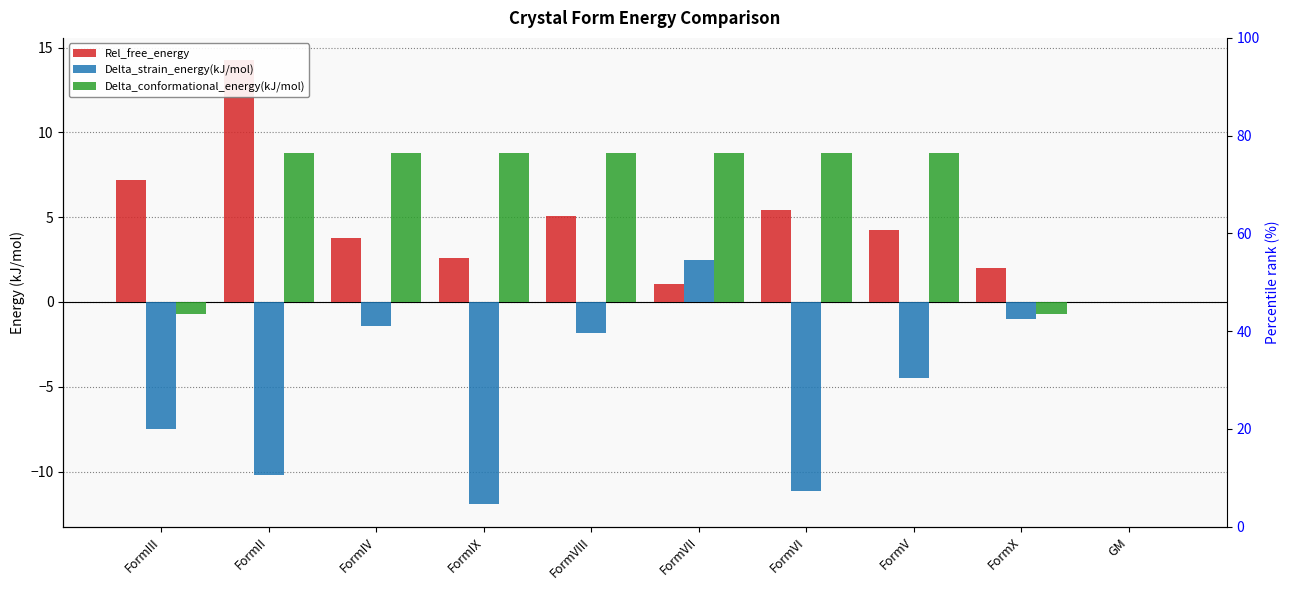

What is the label of the 3rd bar from the left?

FormIV